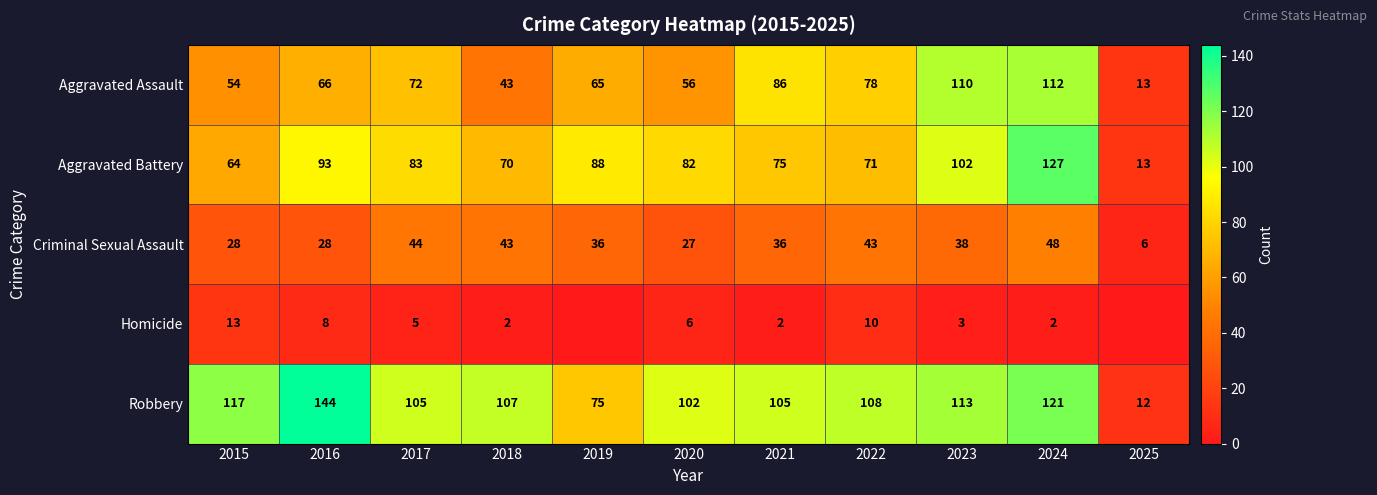

Where is Robbery nearest to the value 78?

2019